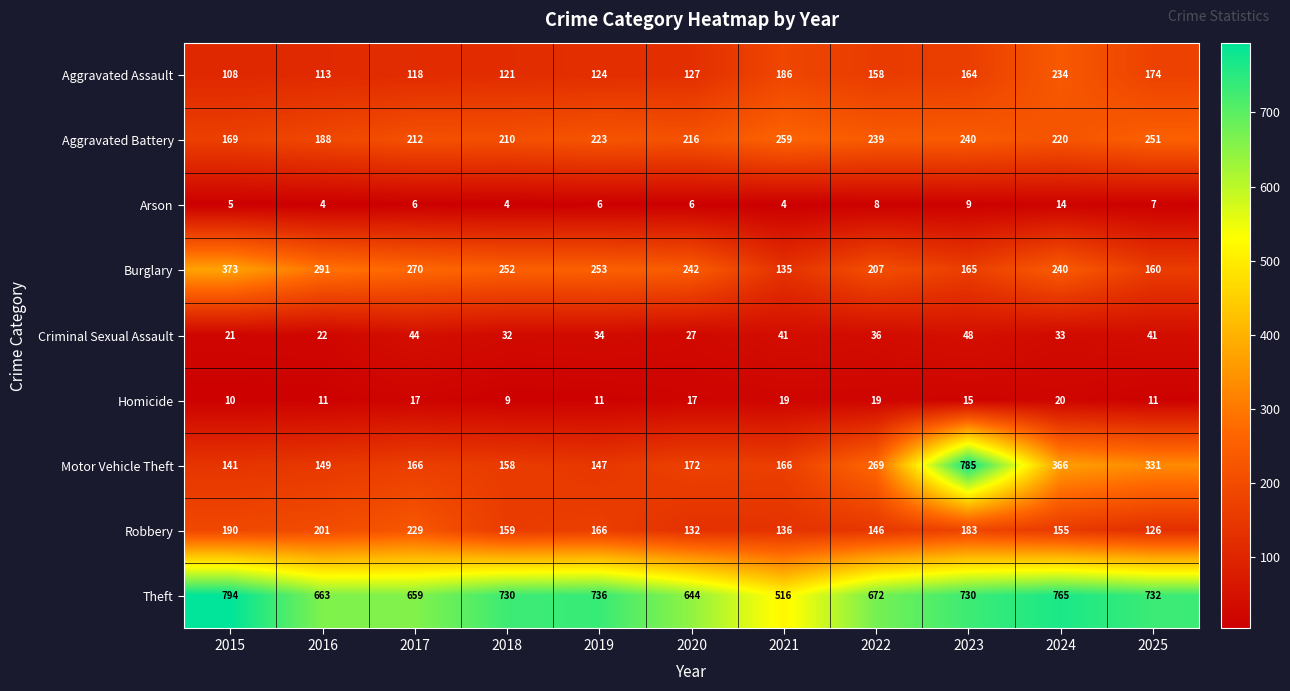

What is the sum of the Aggravated Battery values at 2023 and 2015?

409